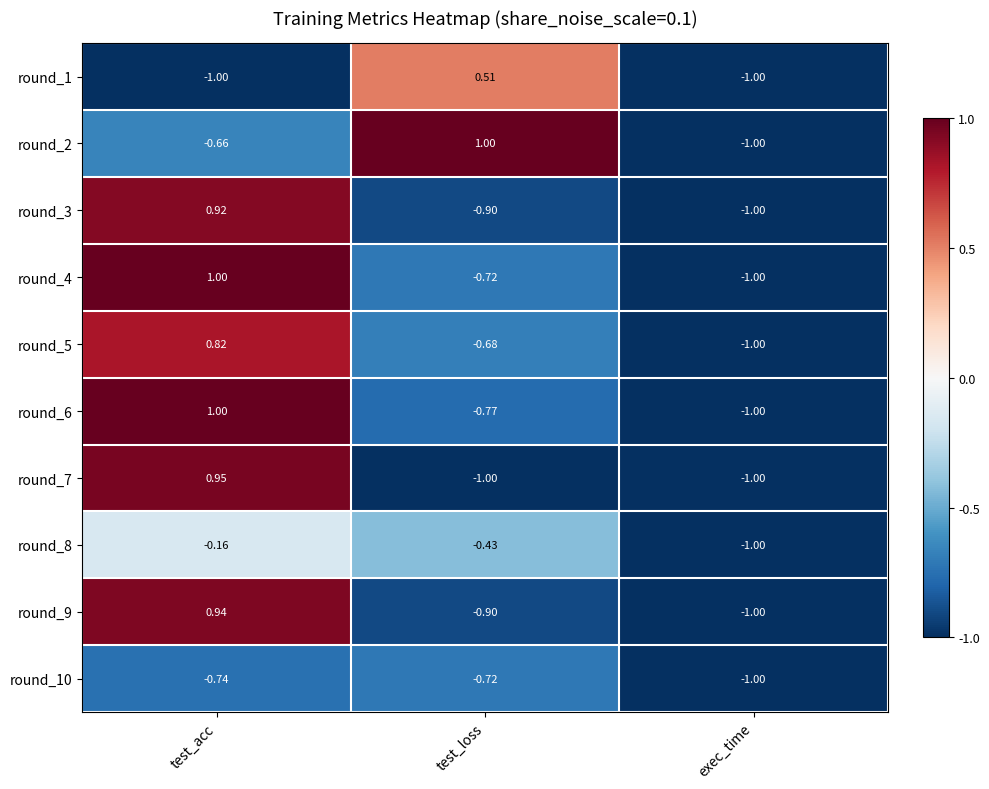

Rank the categories by round_5 value from highest to lowest.

test_acc, test_loss, exec_time